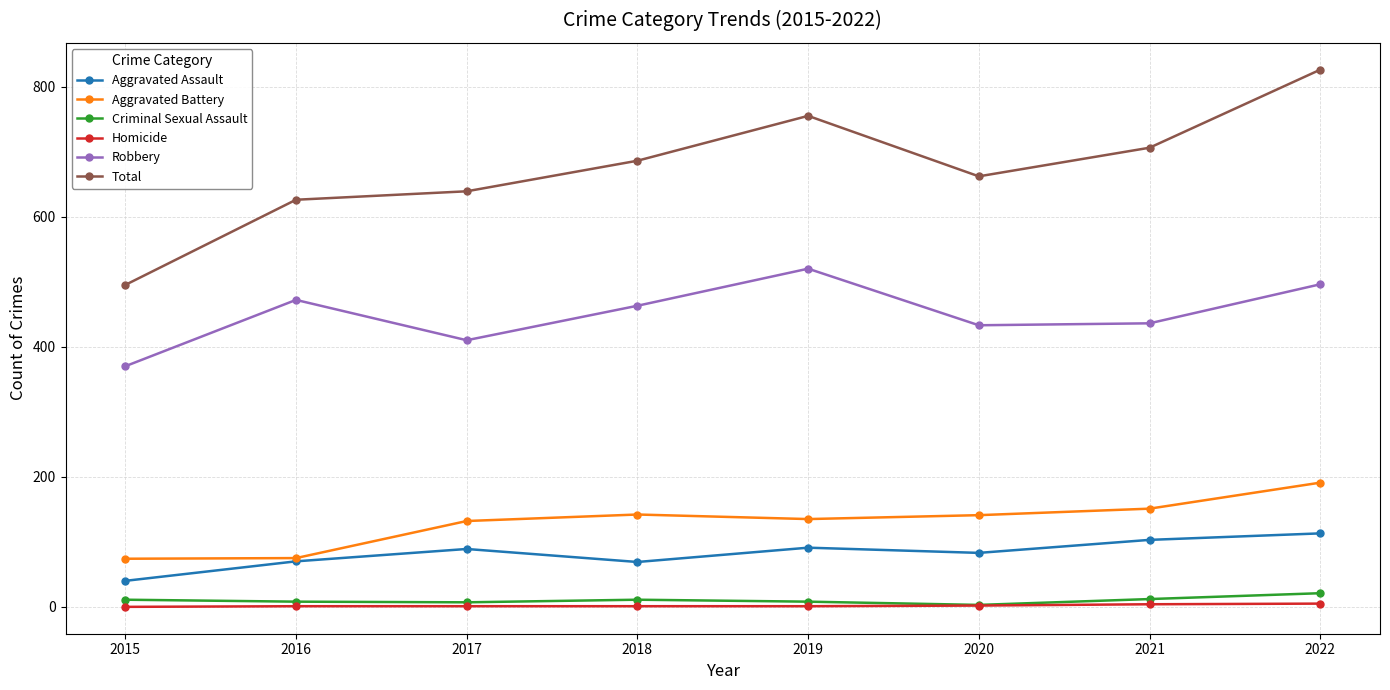

What is the approximate value of Total at 2015, to the nearest 5?

495